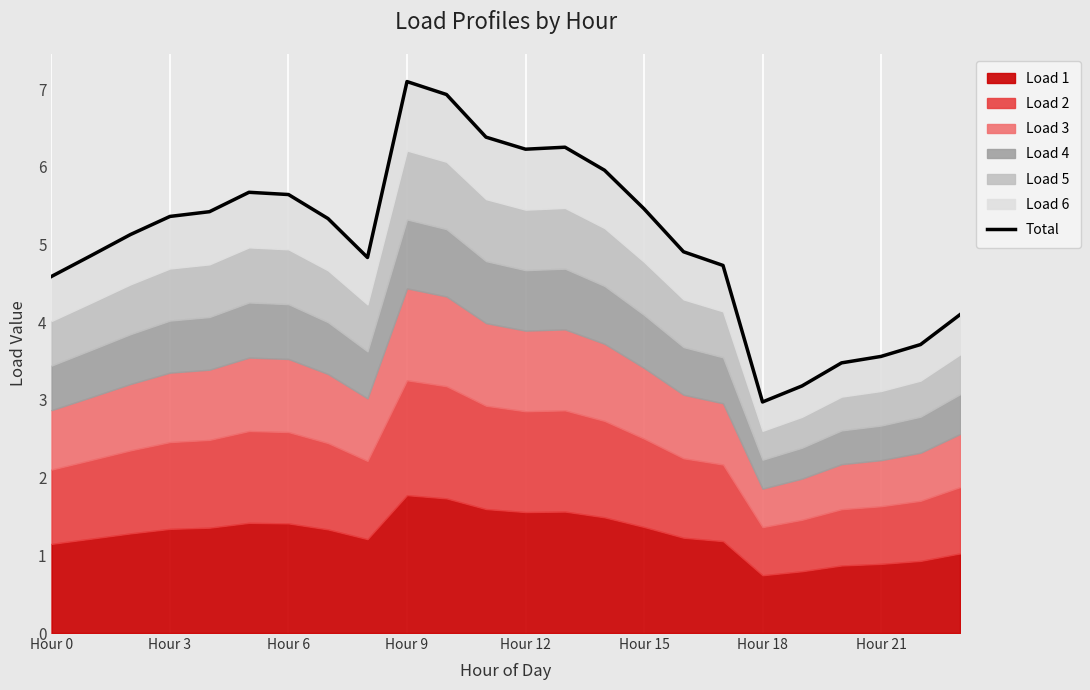

The chart shows a value of 1.5 at Hour 18. True or false?

False